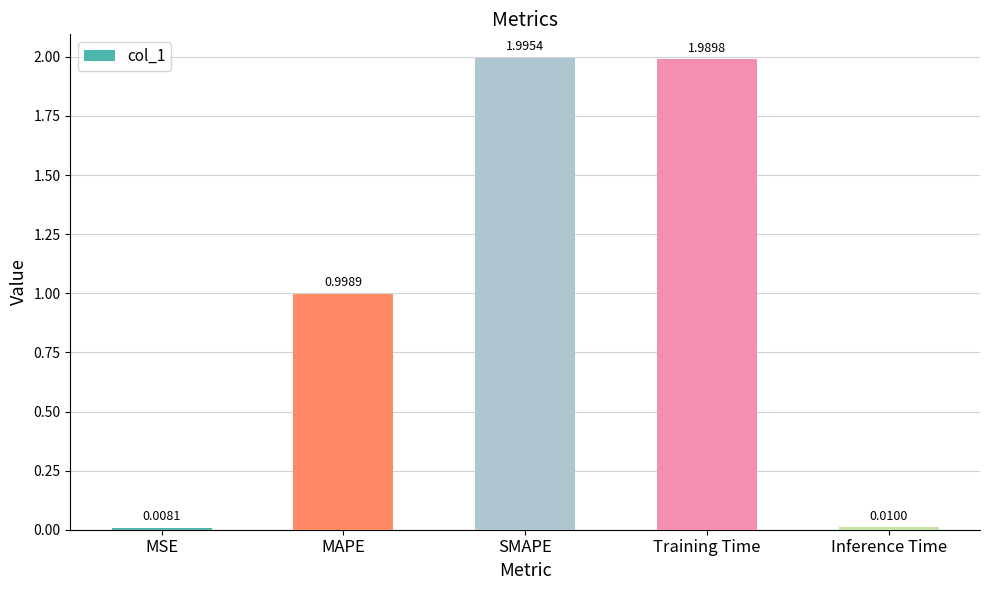

Rank the categories by value from lowest to highest.

MSE, Inference Time, MAPE, Training Time, SMAPE